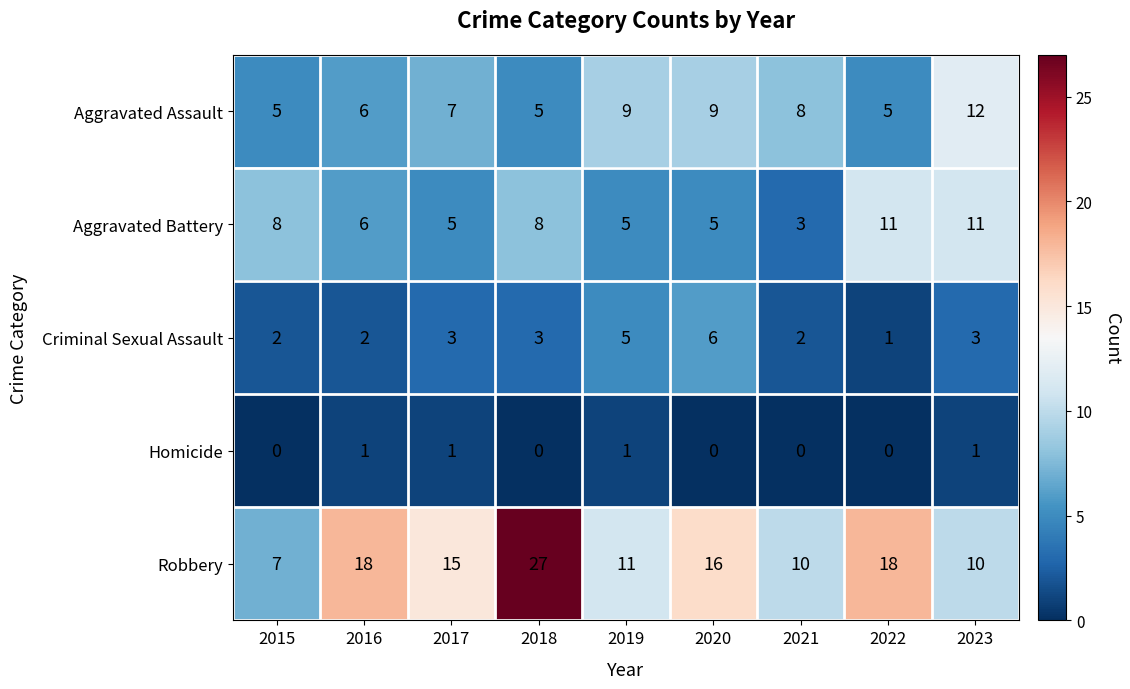

What is the sum of the Robbery values at 2017 and 2020?

31